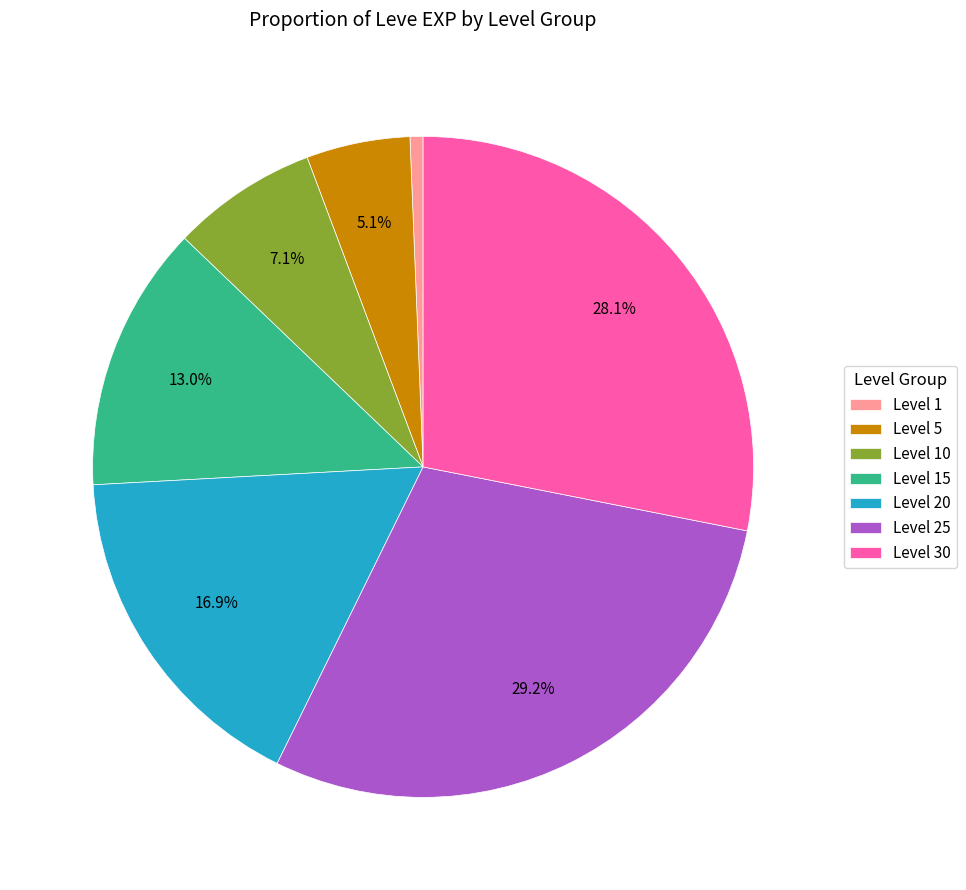

What is the largest slice in the pie chart?

Level 25